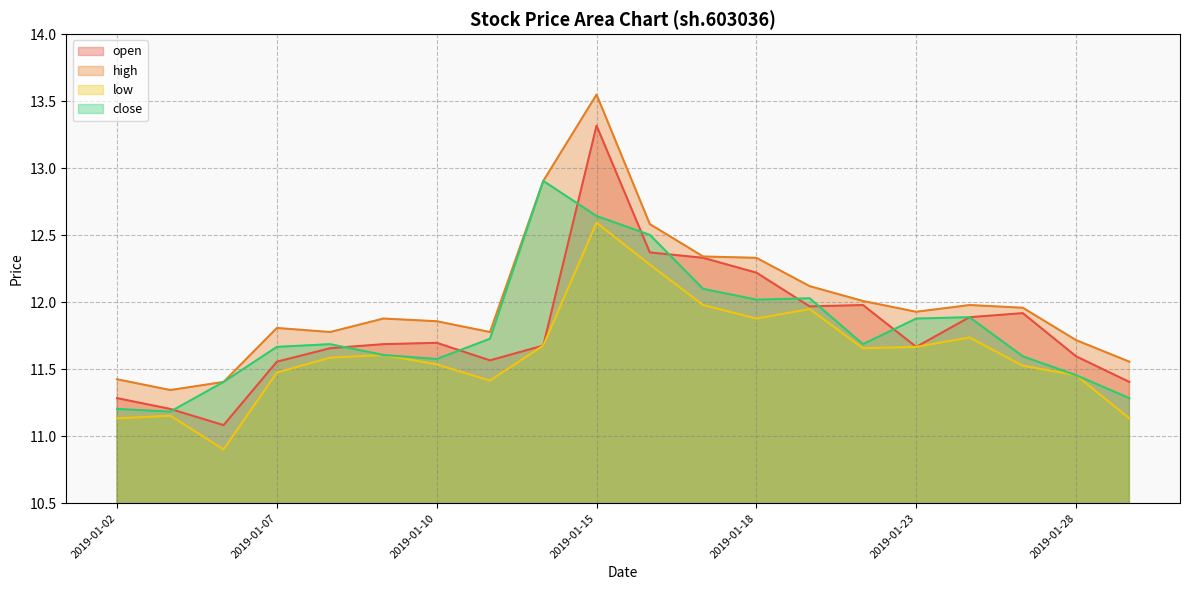

What is the total value across all series at 2019-01-11?

46.5